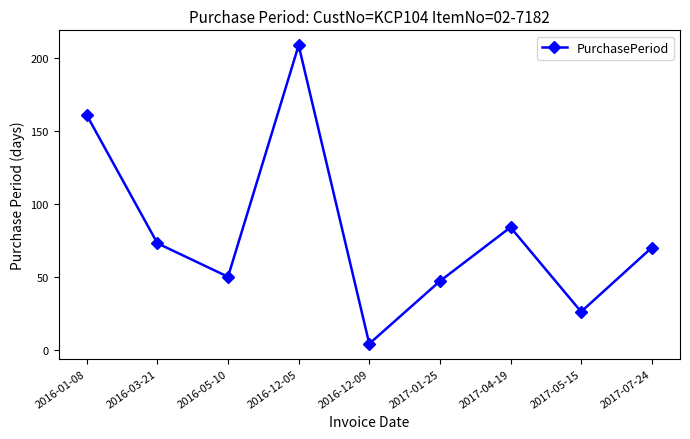

Reading left to right, what are all the values shown in this chart?

161	73	50	209	4	47	84	26	70